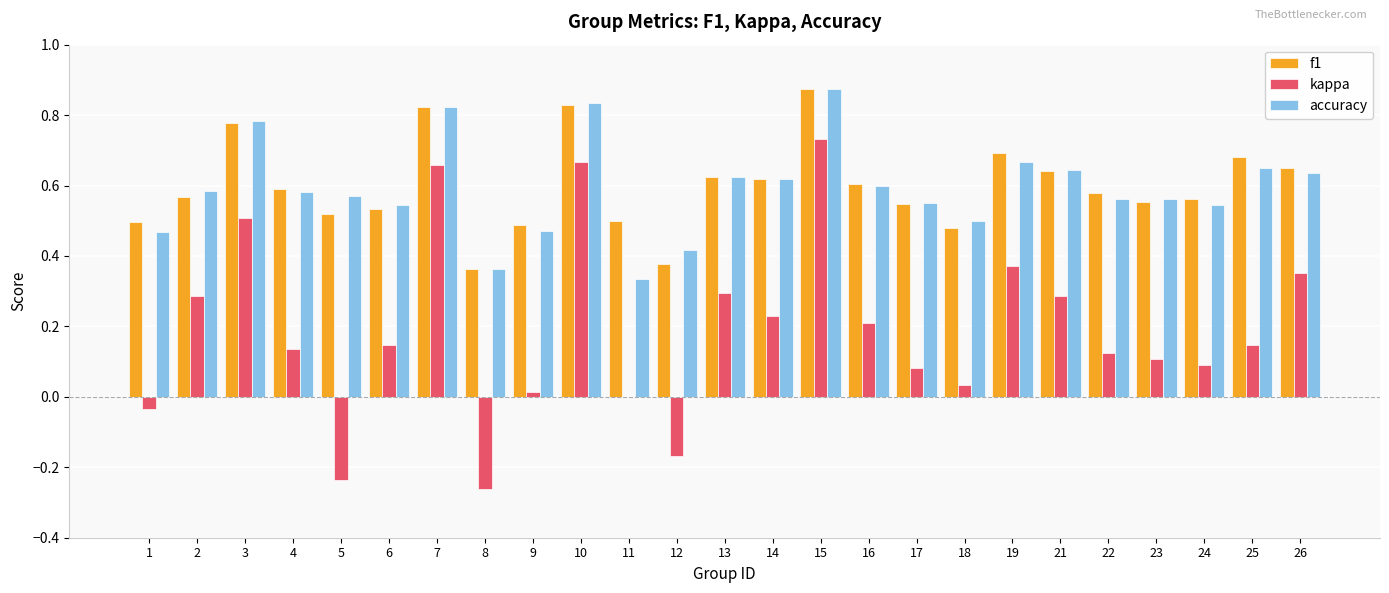

At which category is the sum across all series the highest?

15